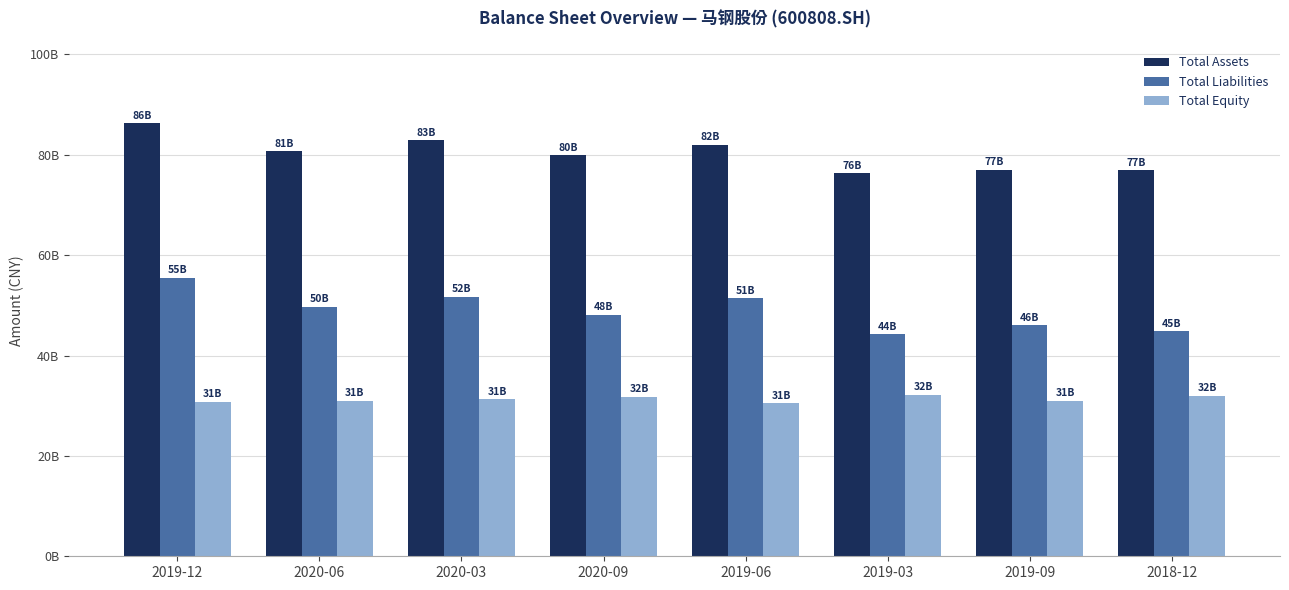

What are all the series names shown in the legend?

Total Assets, Total Liabilities, Total Equity